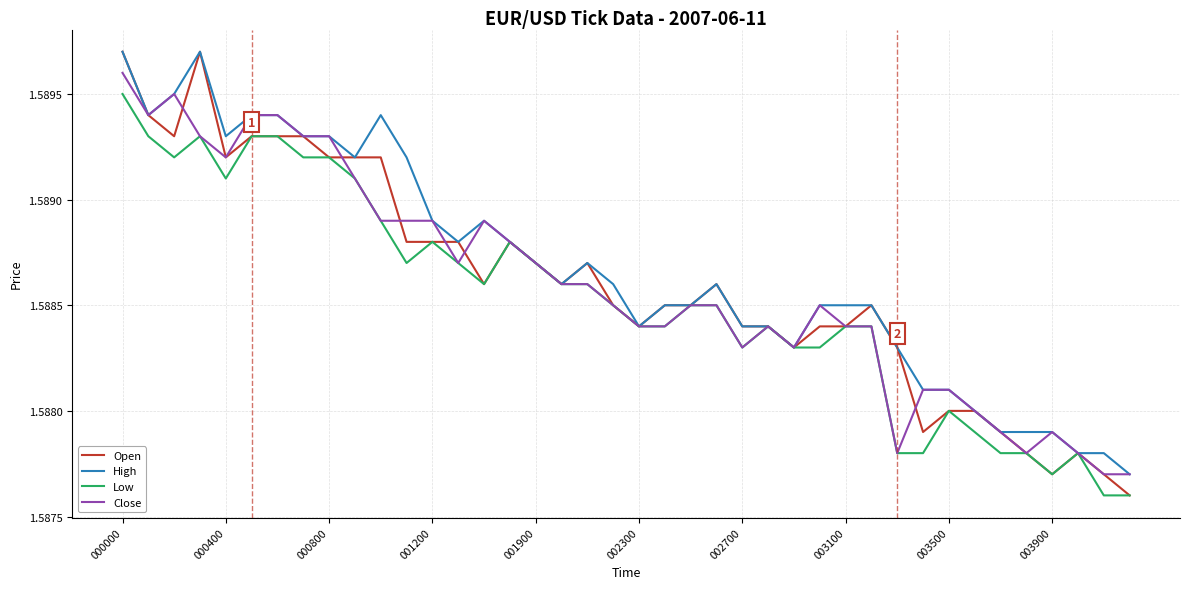

Which series has the widest spread of values?

Open